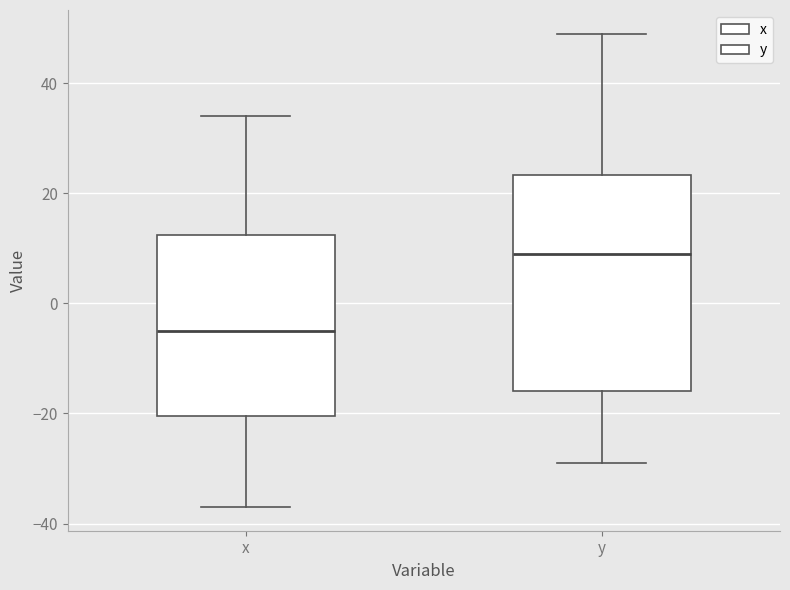

Reading left to right, read every box against the y-axis: the position of its median line, the range the box covers, and the ends of its whiskers. The values are not printed on the chart, so give them approximately, as read against the axis.

x: median -4, box -20 to 12, whiskers -36 to 34
y: median 10, box -16 to 24, whiskers -28 to 50